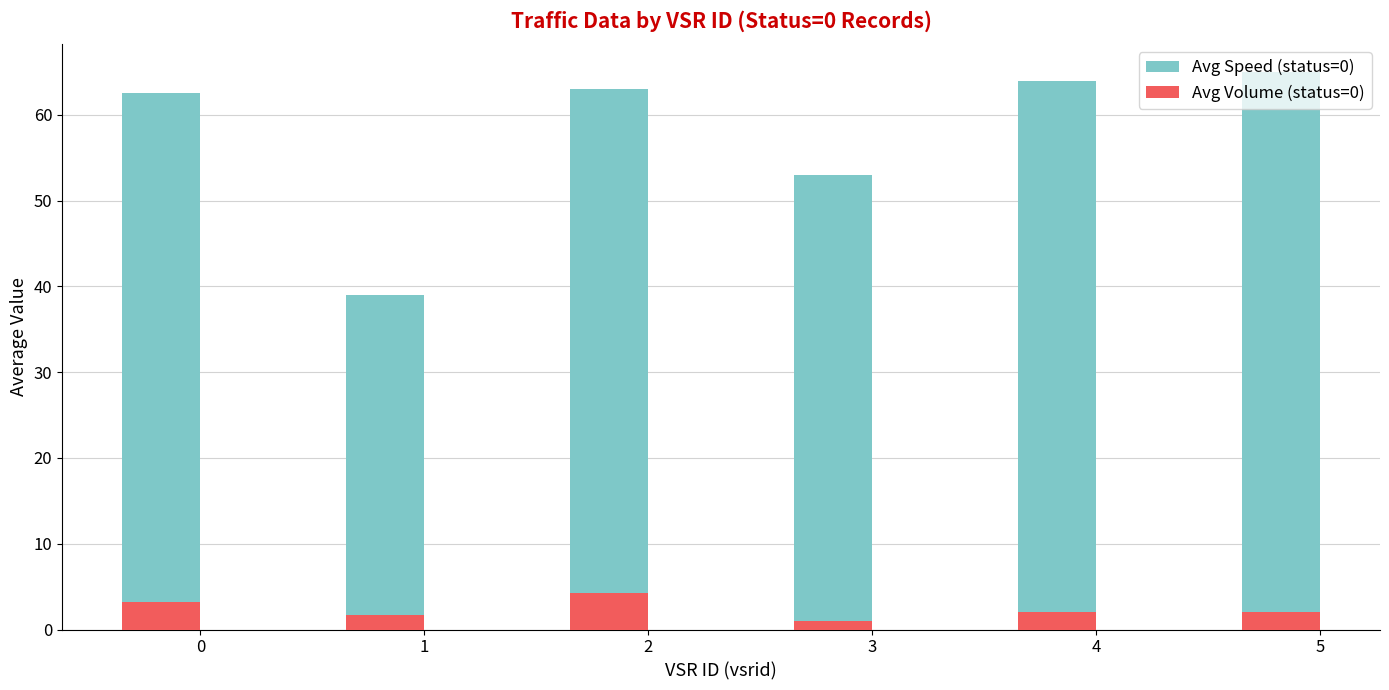

Rank the series by their average value, from highest to lowest.

Avg Speed (status=0), Avg Volume (status=0)